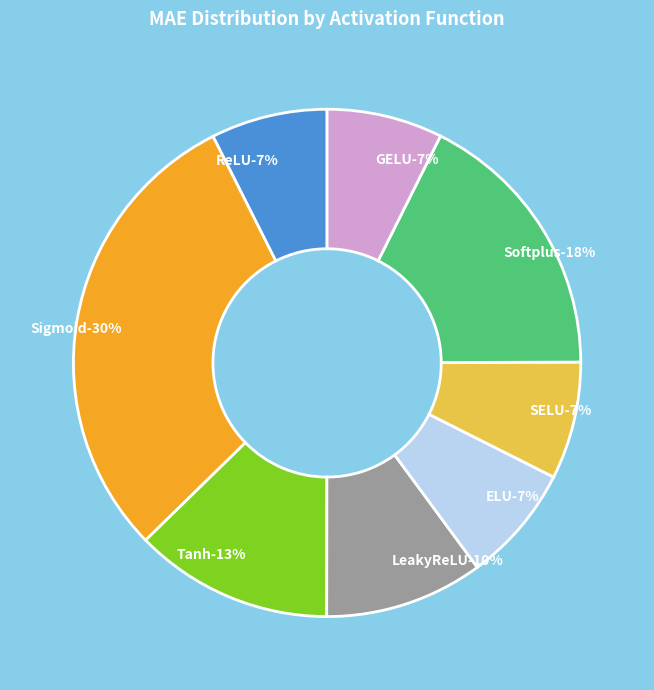

Combined, what portion of the pie is Softplus and GELU?

24.9%